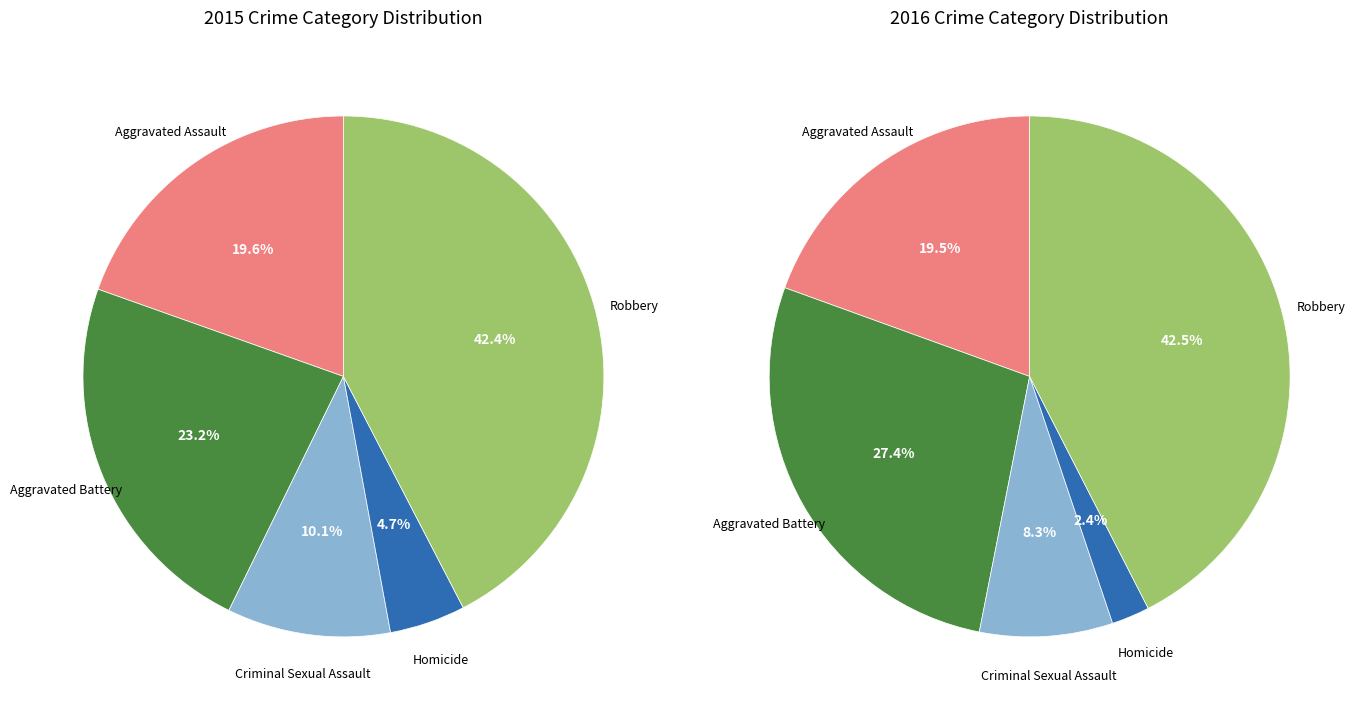

Is Homicide the majority of the pie?

No